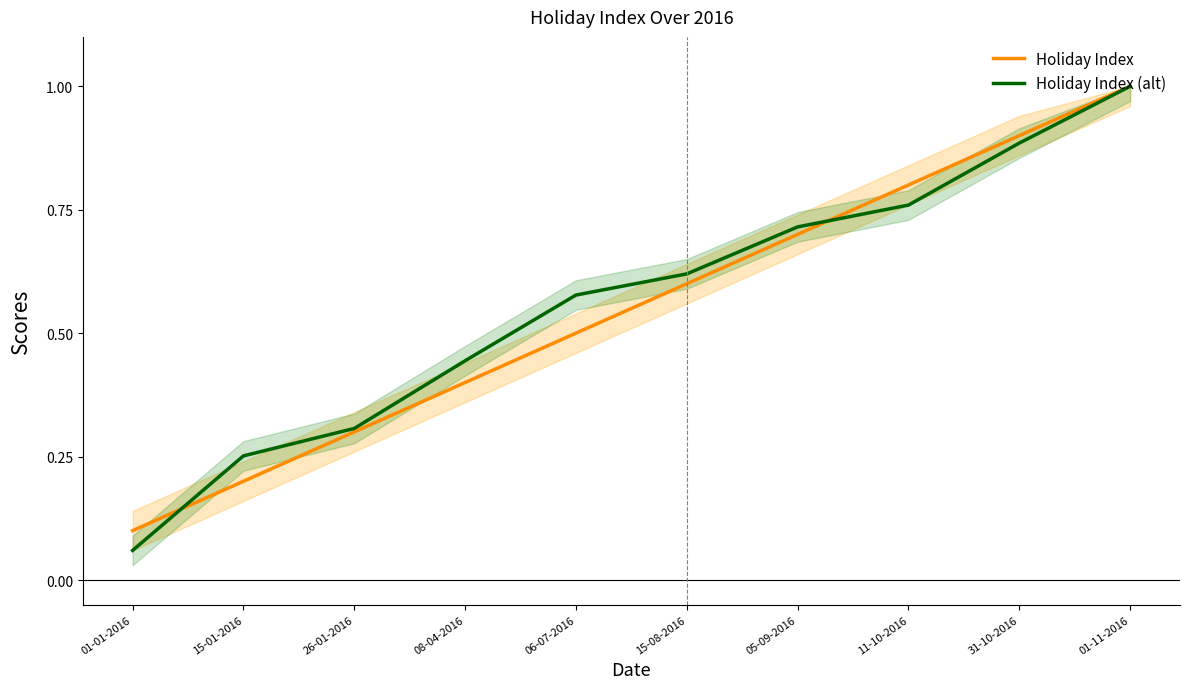

The value of Holiday Index at 01-11-2016 is 1.4. True or false?

False